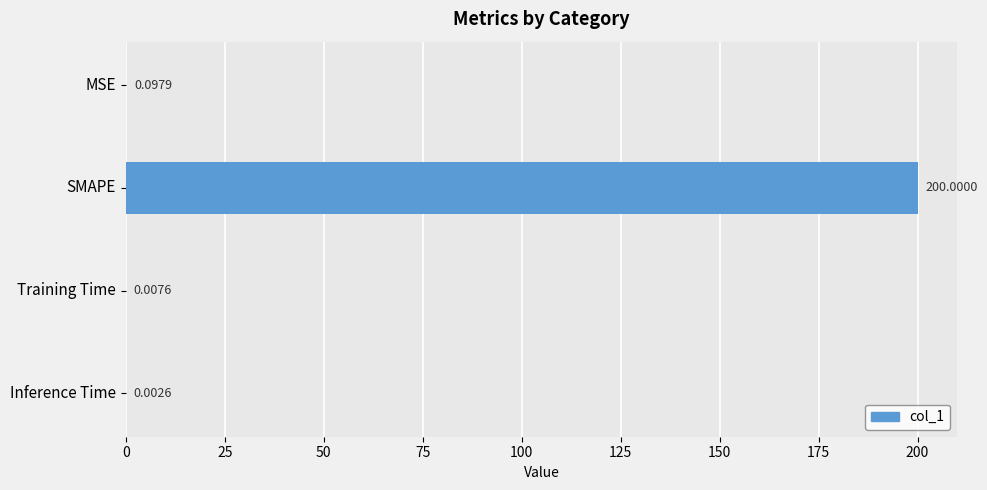

Where is the data nearest to the value 100?

MSE